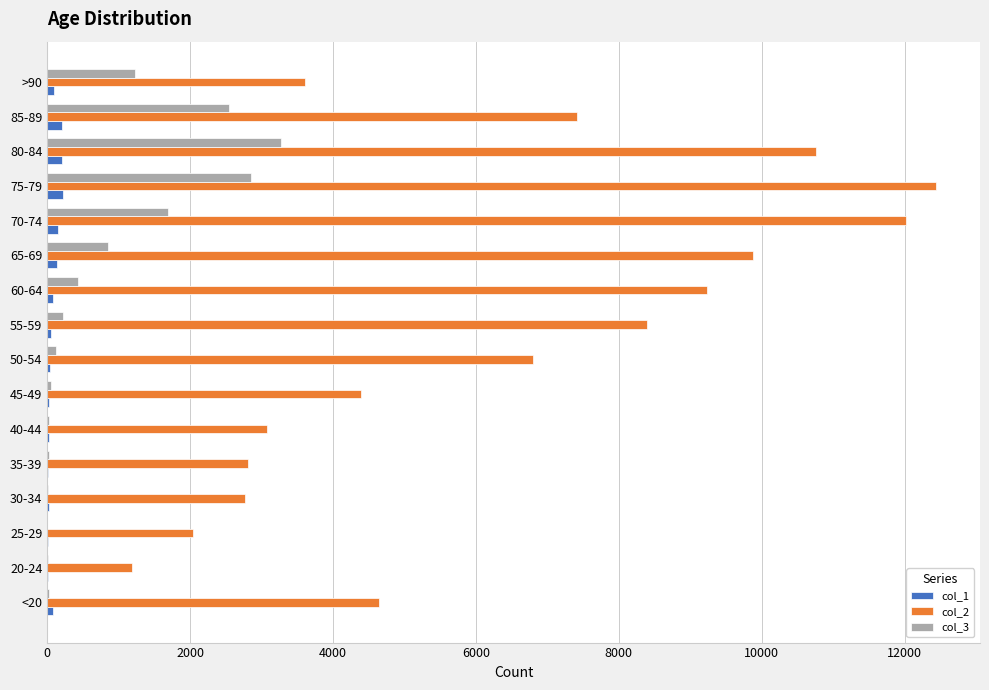

The value of col_2 at 35-39 is 2814. True or false?

True